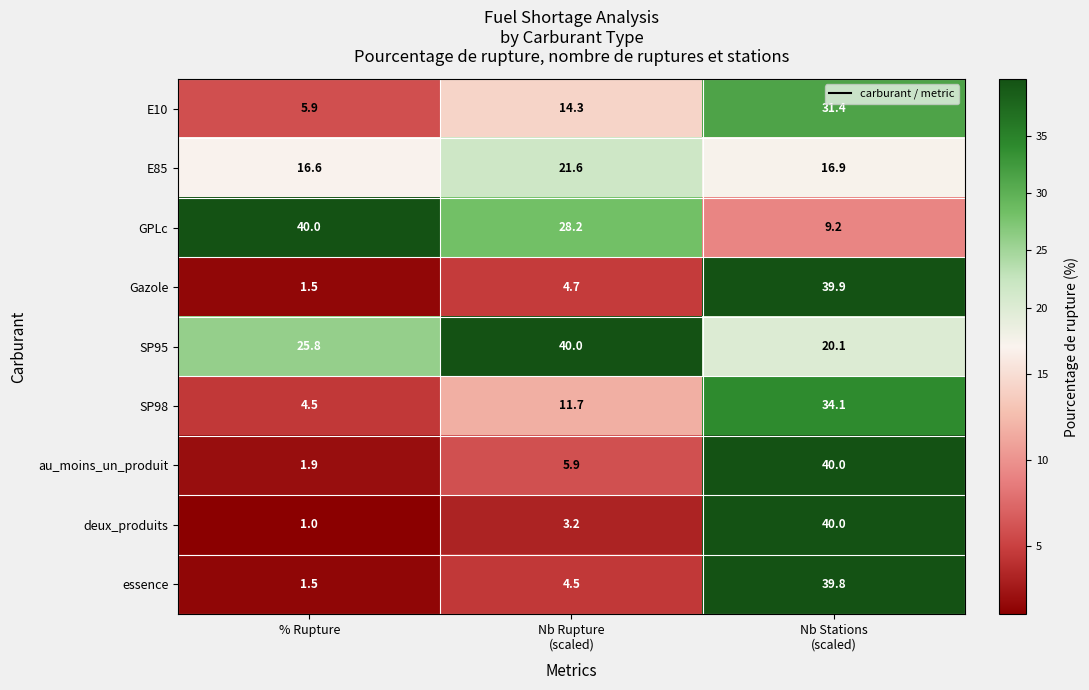

How many values in the SP98 series exceed 11?

2